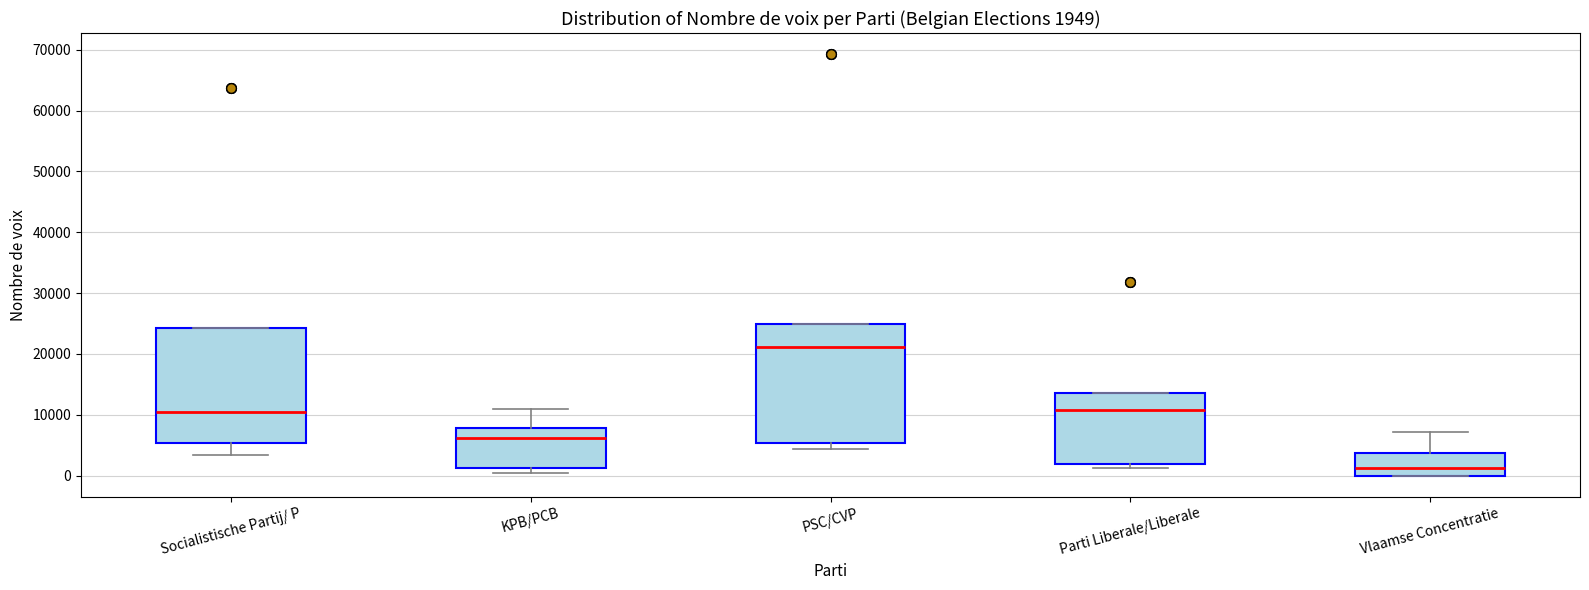

Which box's median line is the lowest?

Vlaamse Concentratie